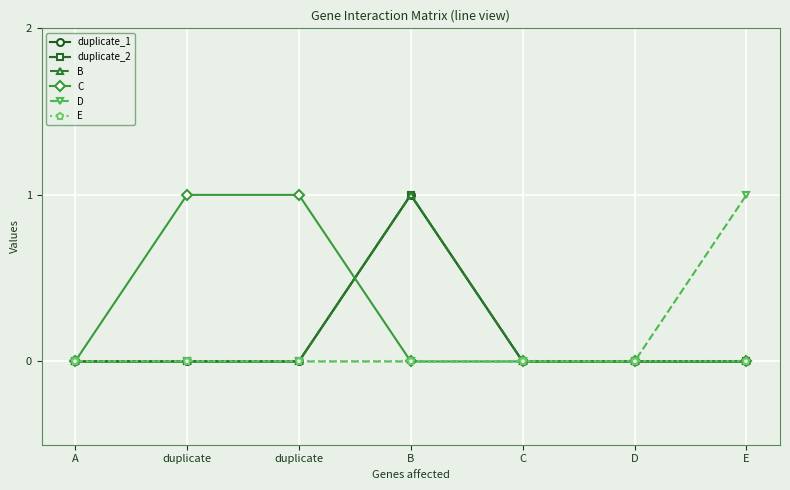

At how many categories does at least one series exceed 0?

4